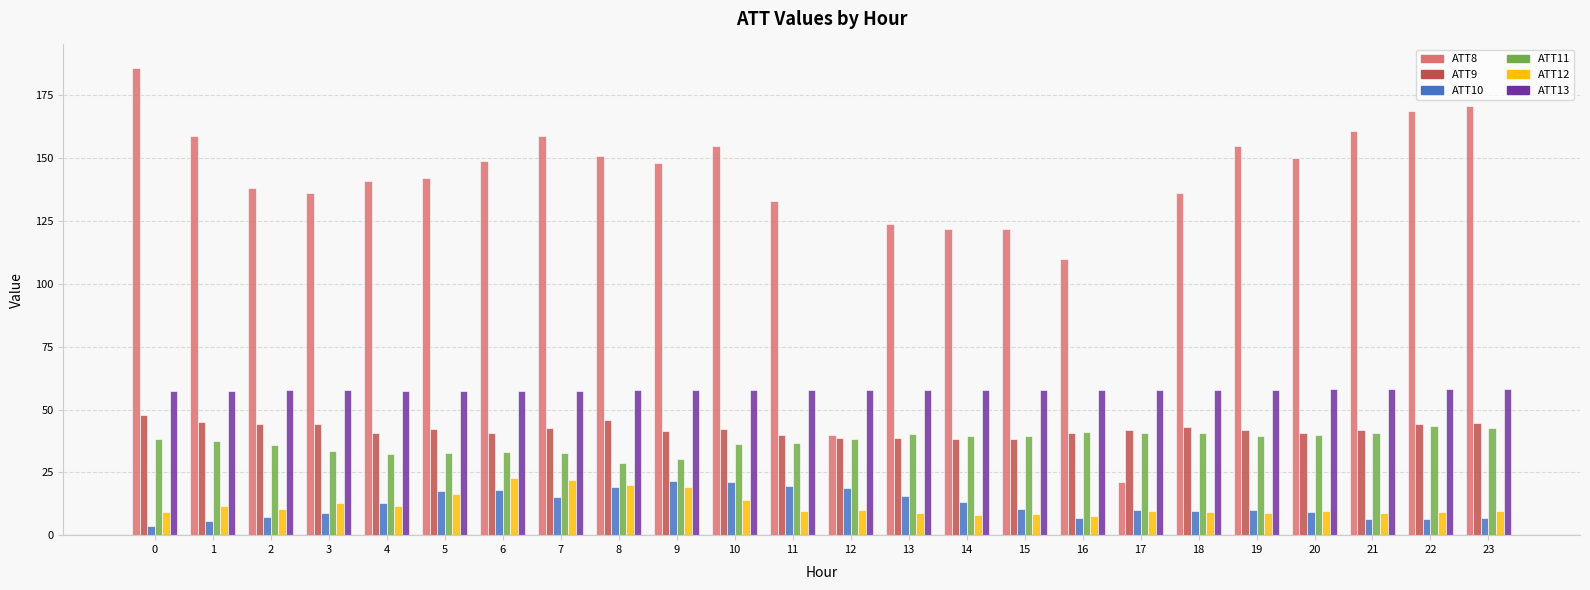

The value of ATT11 at 20 is 57.8. True or false?

False